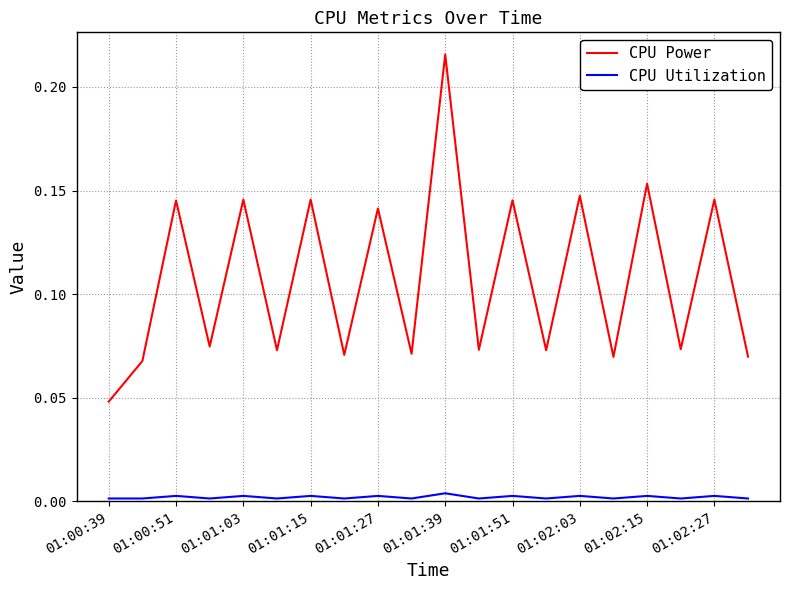

List the series in order of their overall mean, highest first.

CPU Power, CPU Utilization